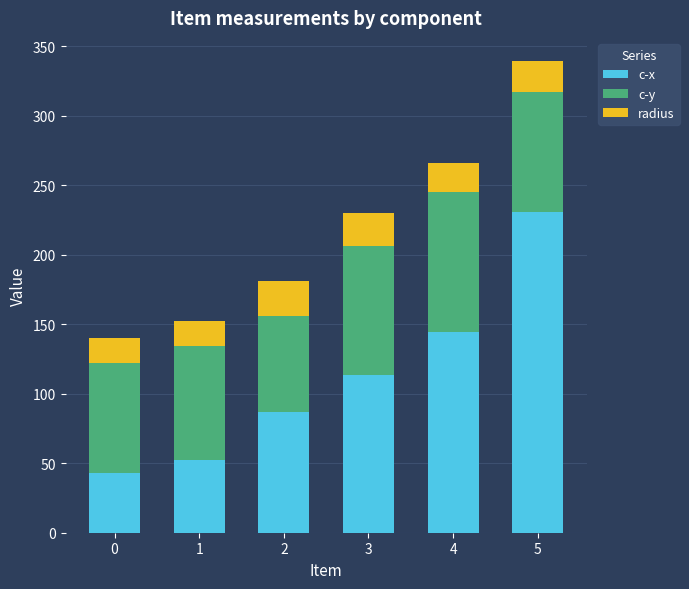

Reading right to left, list the values for the c-x series.

5=230.8	4=144.2	3=113.3	2=86.7	1=52.2	0=43.1